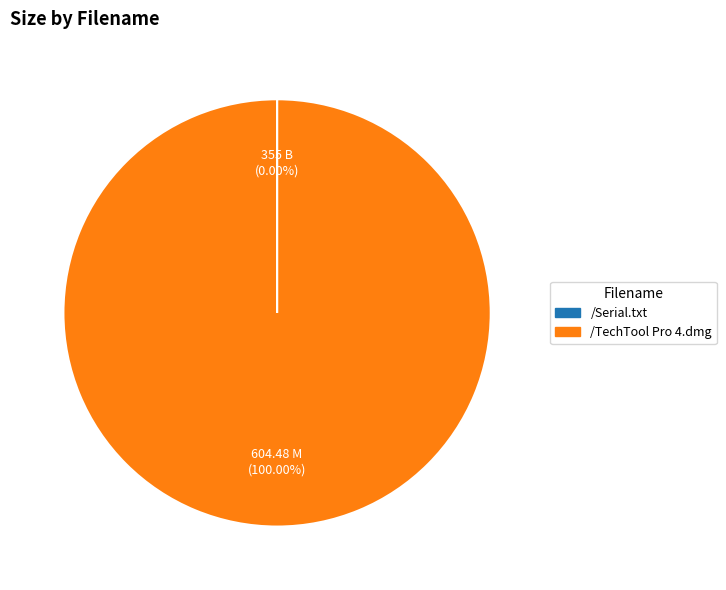

Which slice is the largest?

/TechTool Pro 4.dmg